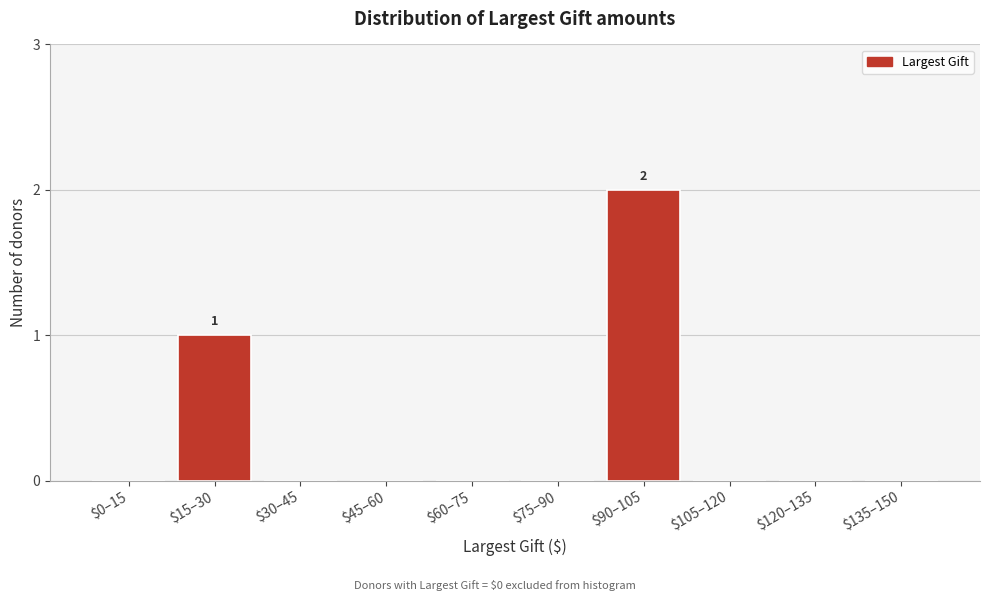

Is it true that the value at $0–15 is -1?

False